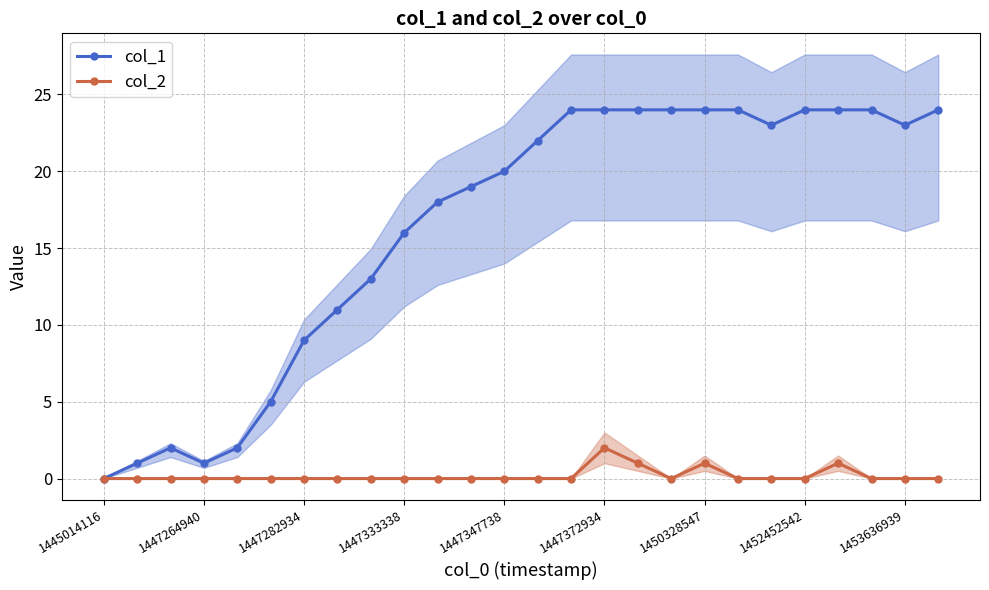

True or false: col_1 and col_2 cross at least once.

False